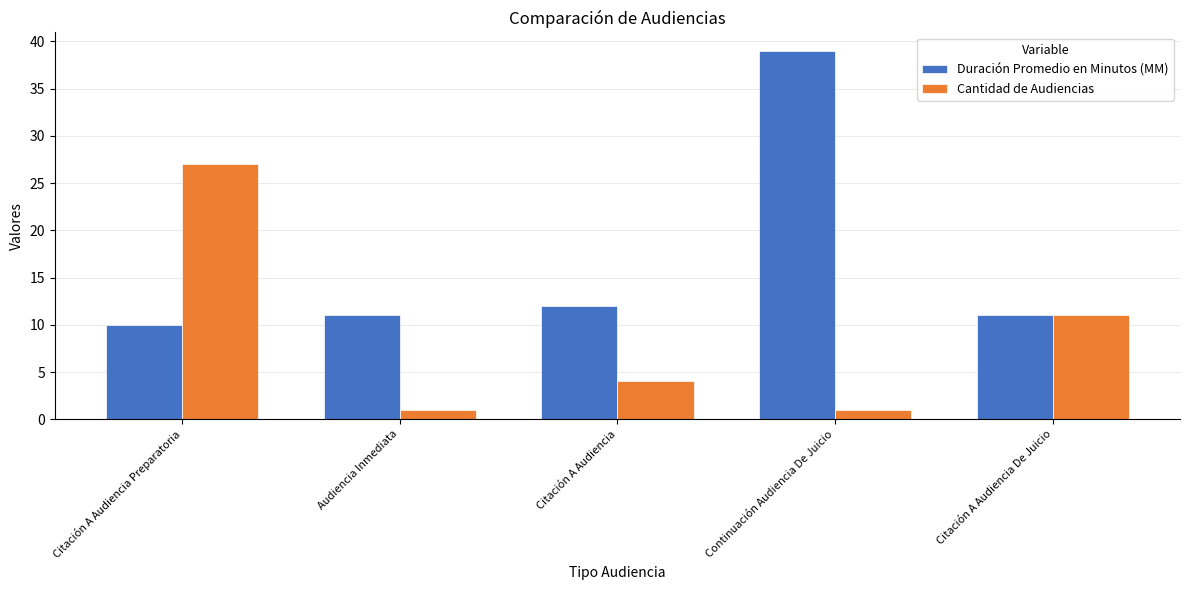

What is the sum of all Cantidad de Audiencias values?

44